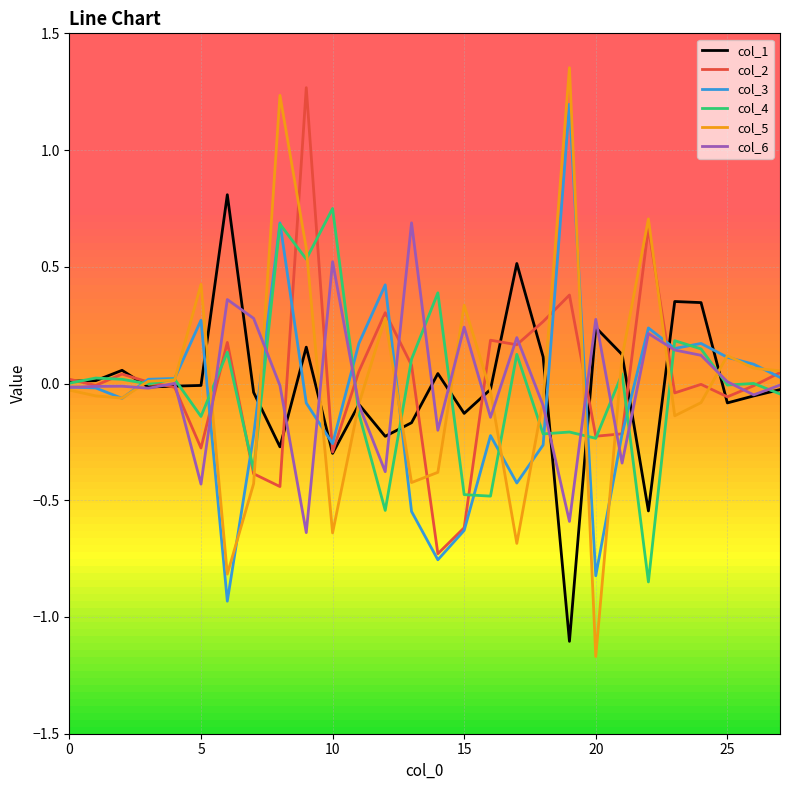

What is the highest value of the col_1 series?

0.8